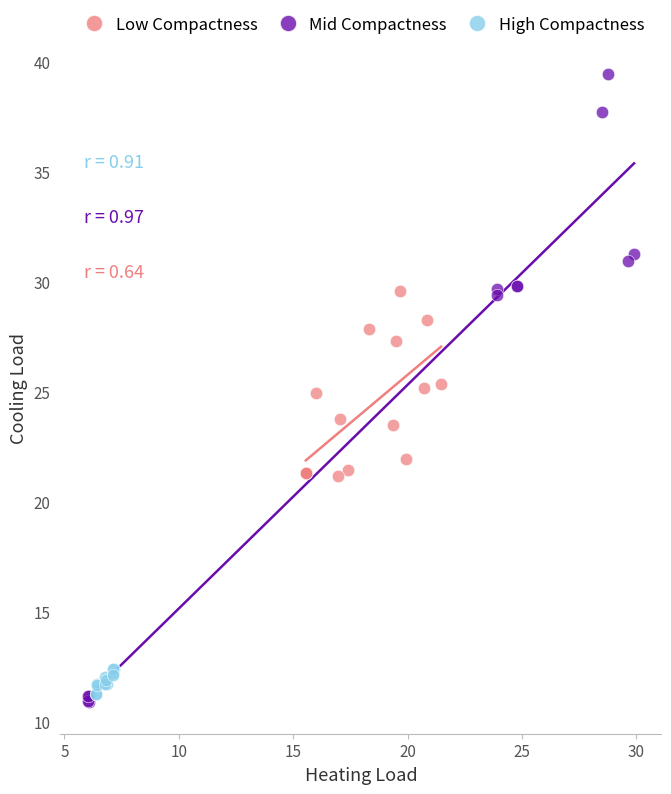

Which series reaches the maximum Y coordinate?

Mid Compactness